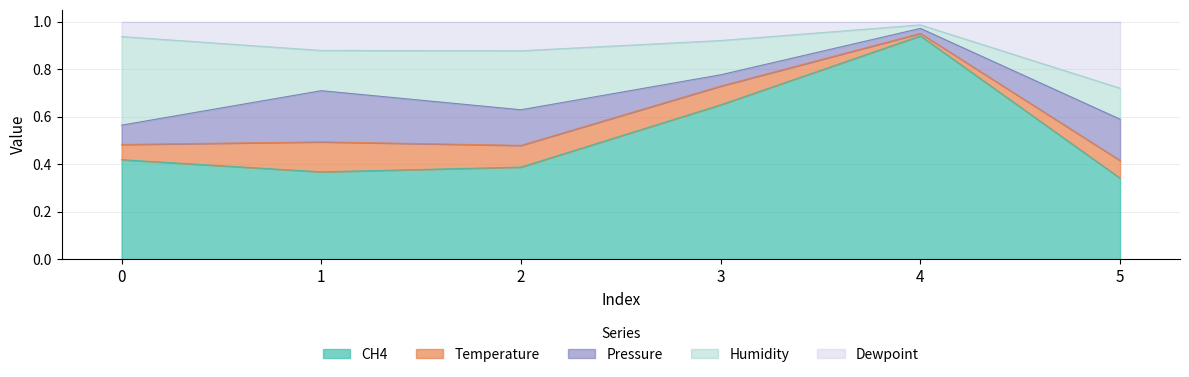

Which series has the largest total across all categories?

CH4